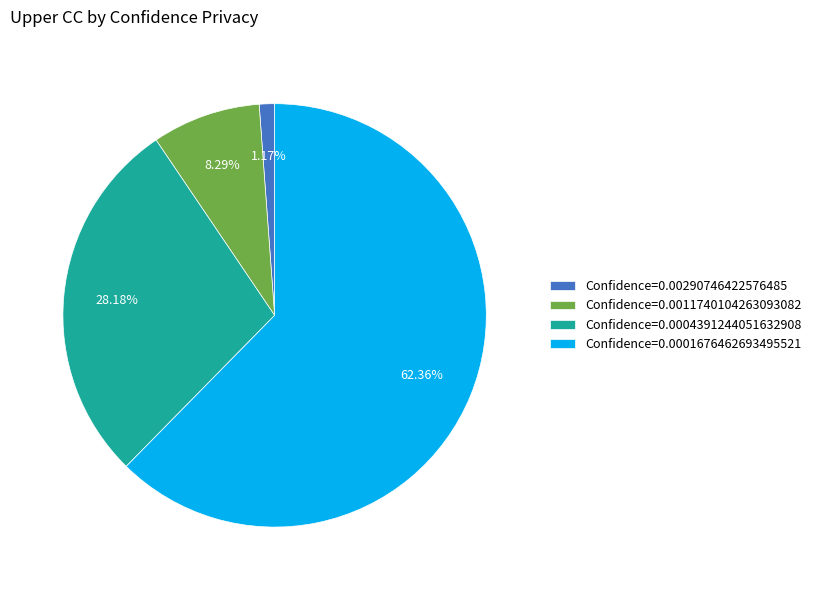

Rank the categories by value from lowest to highest.

Confidence=0.00290746422576485, Confidence=0.0011740104263093082, Confidence=0.0004391244051632908, Confidence=0.0001676462693495521